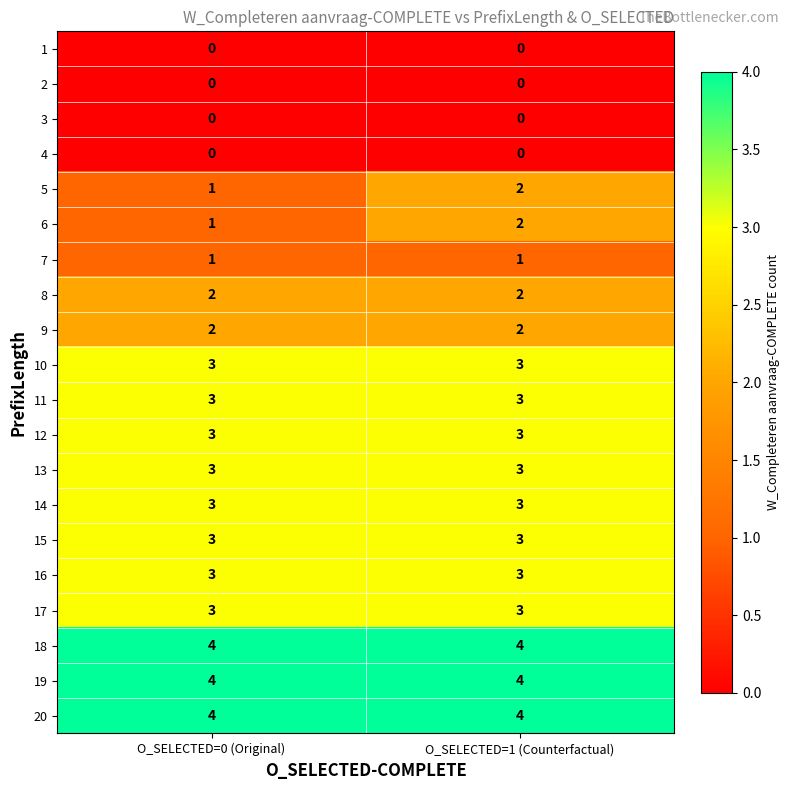

True or false: 3 has a value of 0 at O_SELECTED=1 (Counterfactual).

True